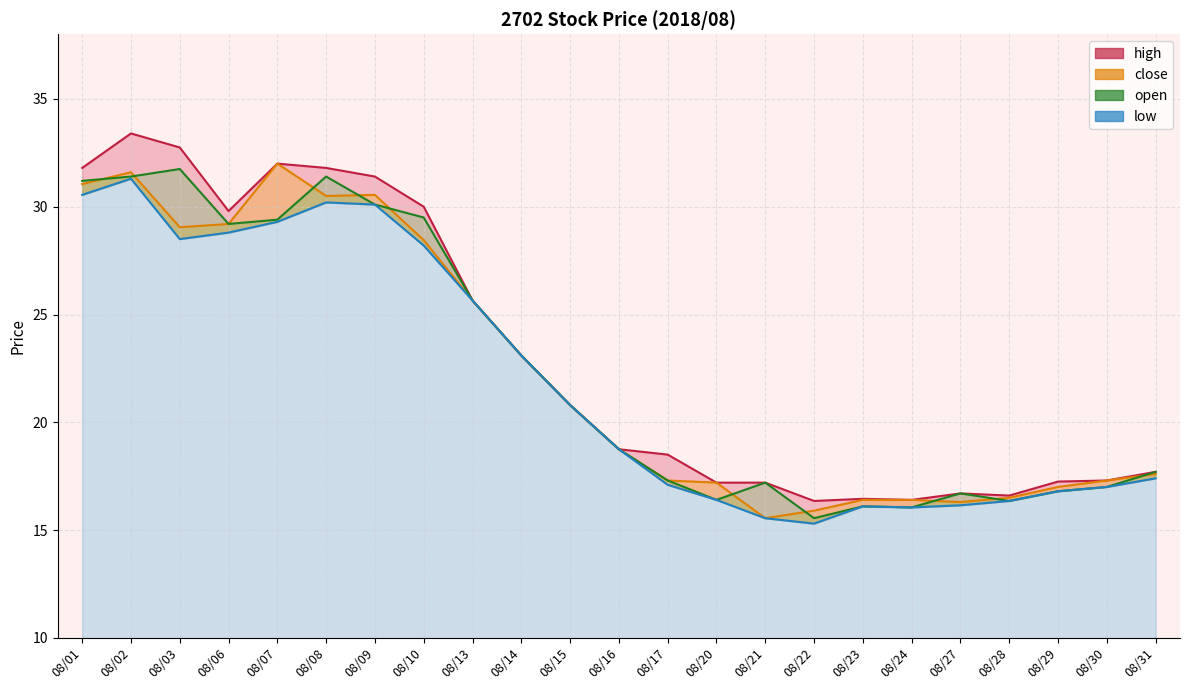

What is the spread (max minus min) of values at 08/30?

0.3